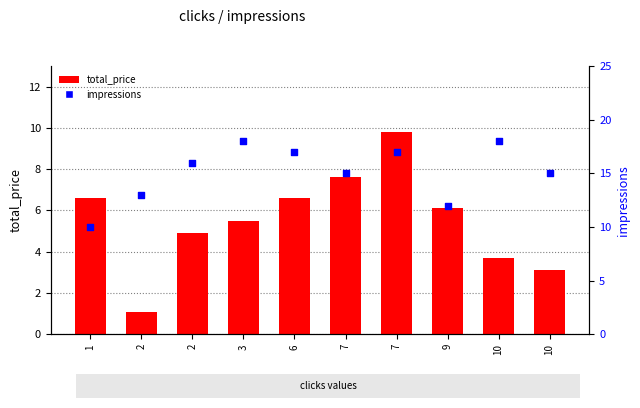

Which series has the largest total across all categories?

impressions